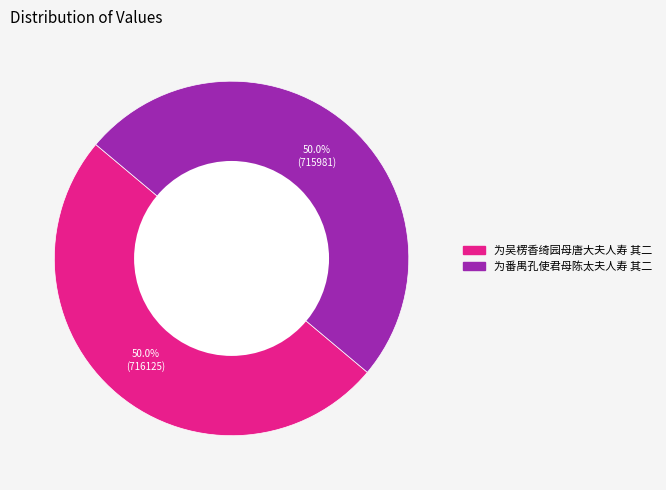

Combined, what portion of the pie is 为吴楞香绮园母唐大夫人寿 其二 and 为番禺孔使君母陈太夫人寿 其二?

100.0%